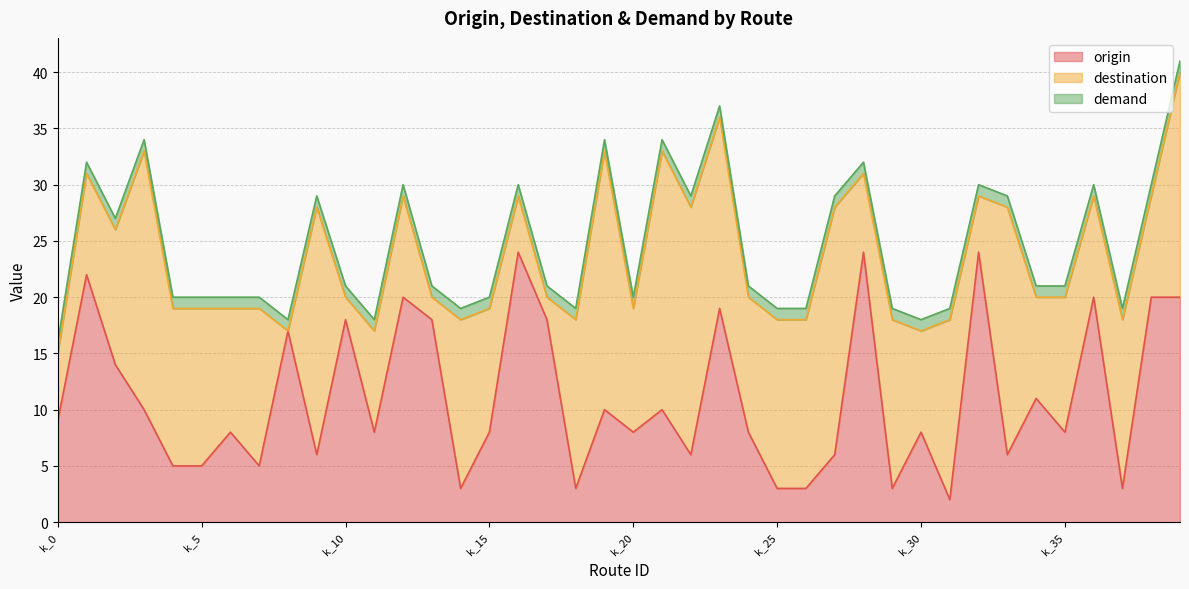

How many categories are shown in the chart?

40